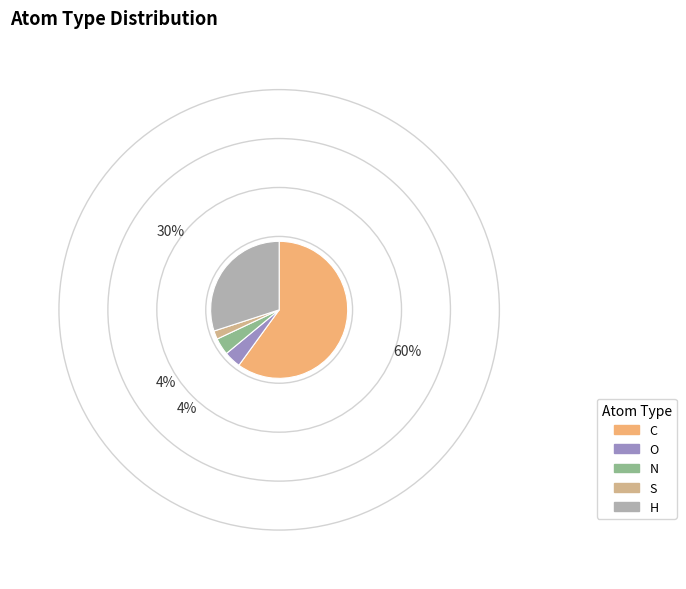

Which category has the biggest portion of the pie?

C